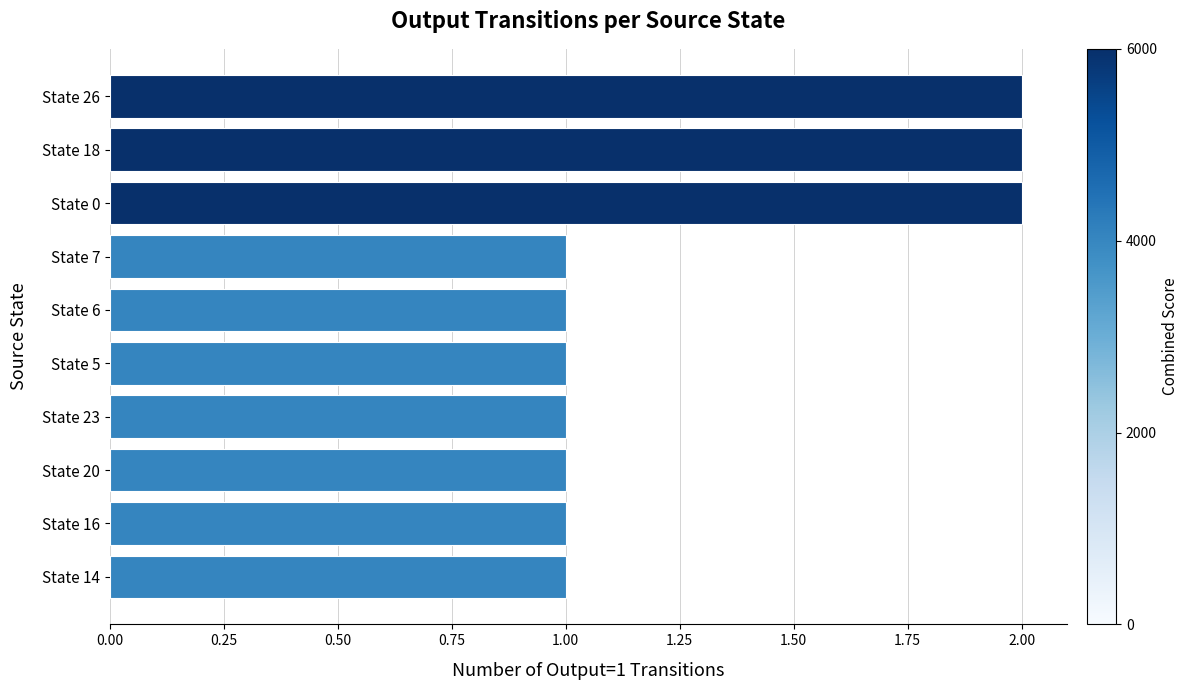

Reading top to bottom, what are all the values shown in this chart?

State 26=2	State 18=2	State 0=2	State 7=1	State 6=1	State 5=1	State 23=1	State 20=1	State 16=1	State 14=1